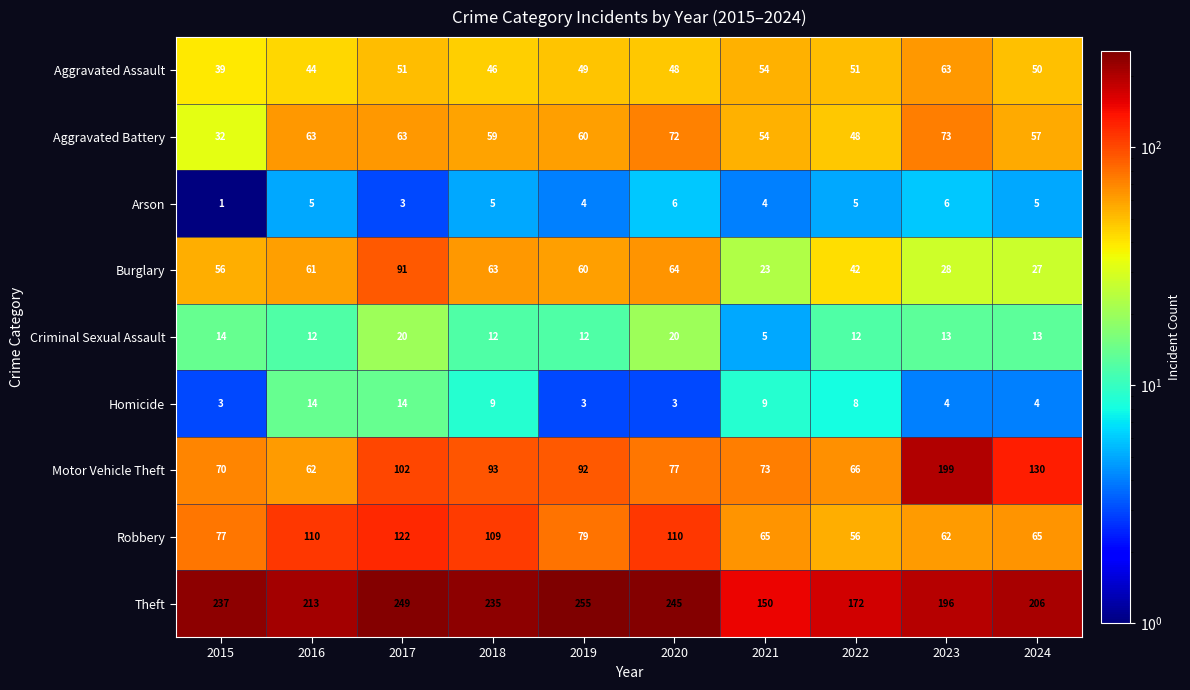

What is the total value across all series at 2017?

715